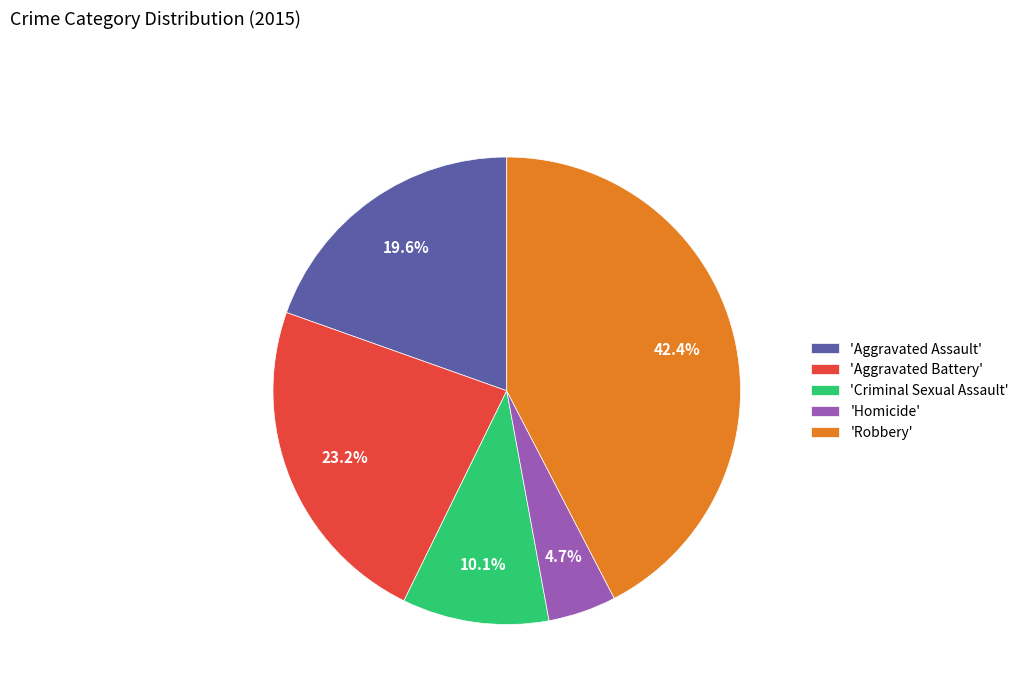

Rank the categories by value from highest to lowest.

'Robbery', 'Aggravated Battery', 'Aggravated Assault', 'Criminal Sexual Assault', 'Homicide'